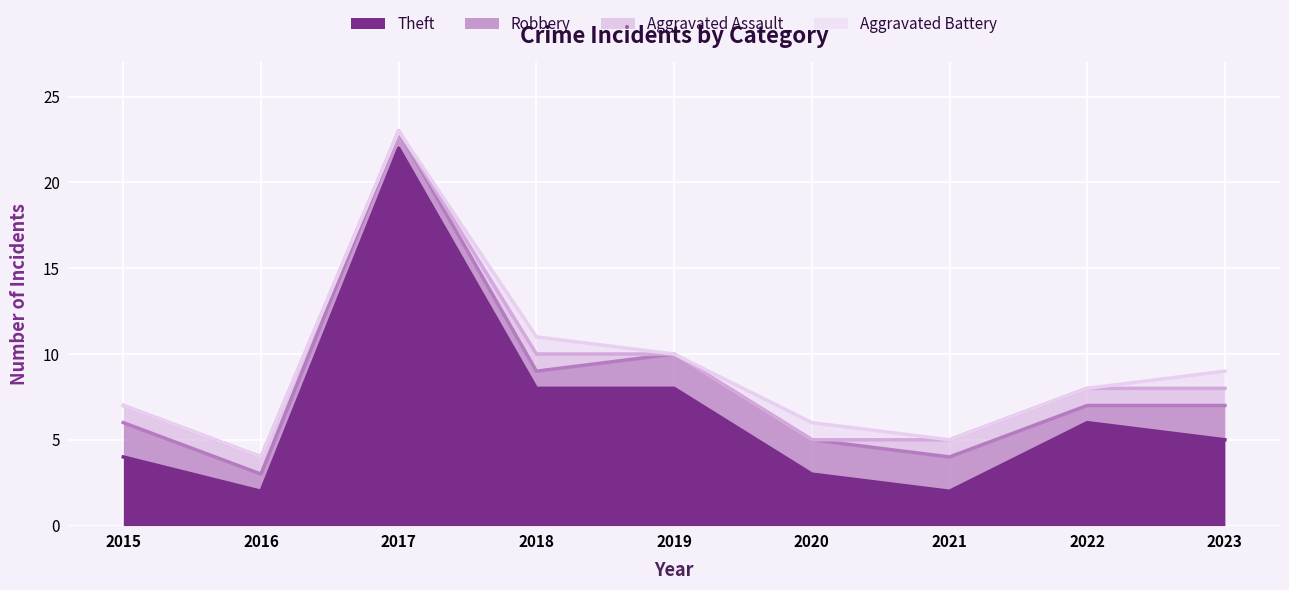

The Theft series shows 6 at 2022. True or false?

True